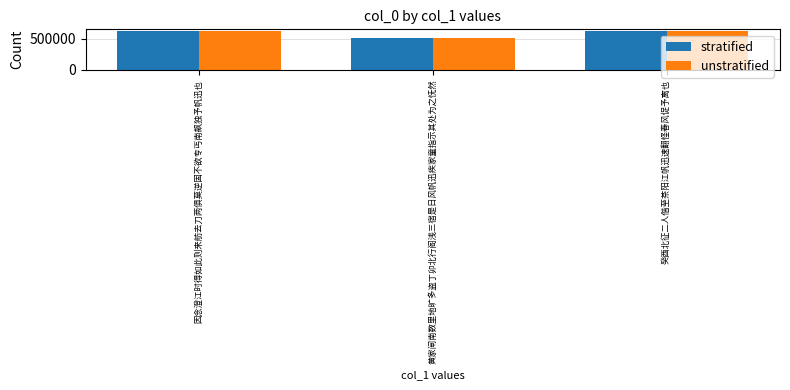

The stratified series shows 281337 at 黄家闸南数里地旷多盗丁卯北行阁浅三宿是日风帆迅疾家童指示其处为之怃然. True or false?

False